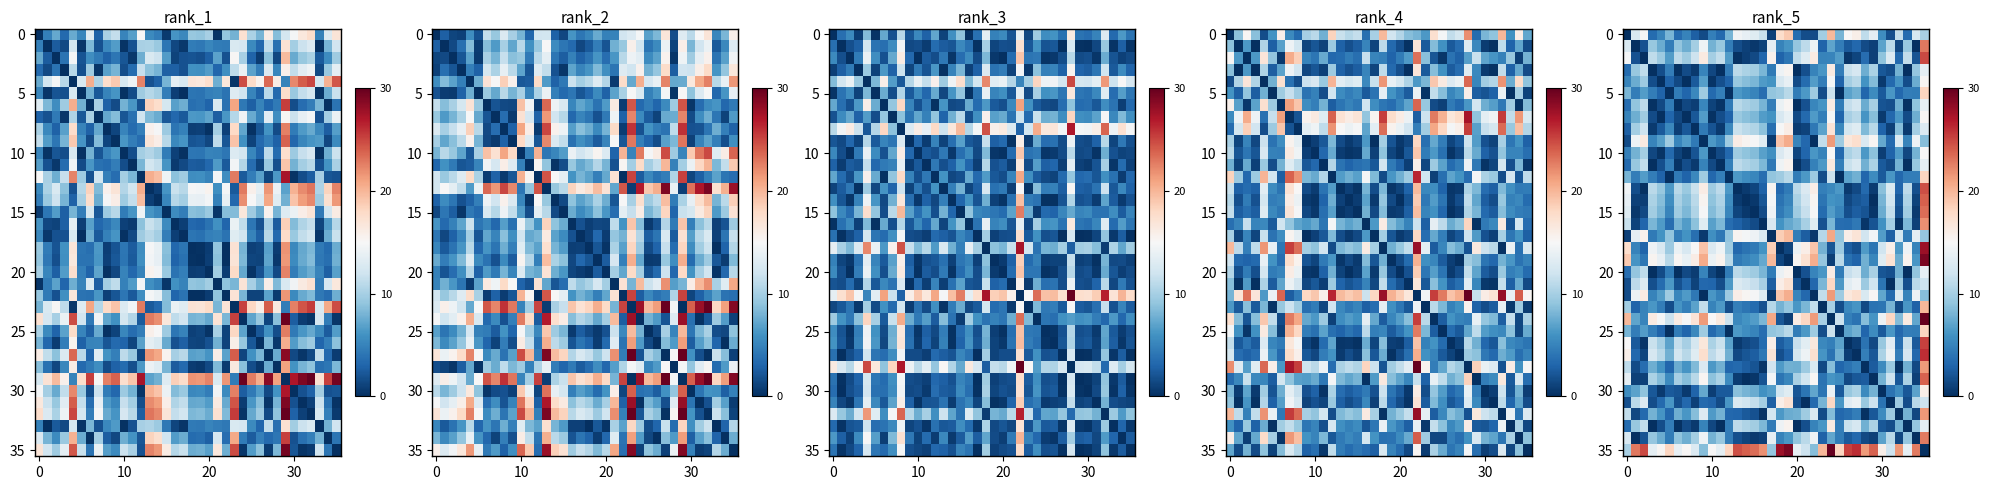

What is the greatest value displayed?

30.0